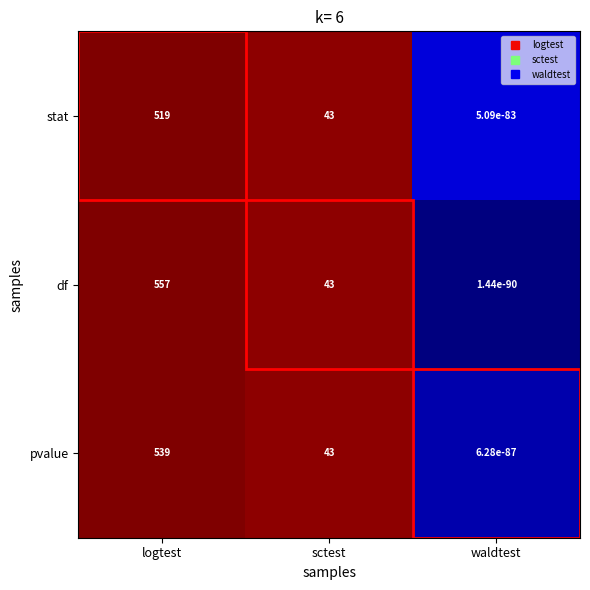

What is the approximate value of pvalue at logtest?

539.0